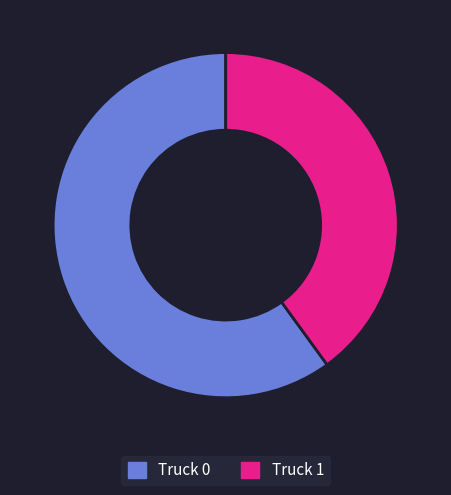

Which slice represents more than half of the pie?

Truck 0